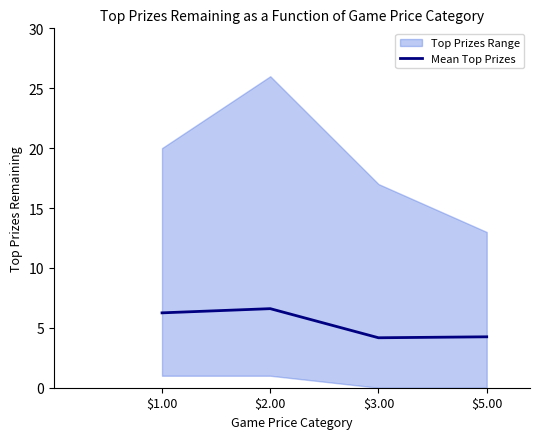

What is the approximate value at $3.00?

4.2